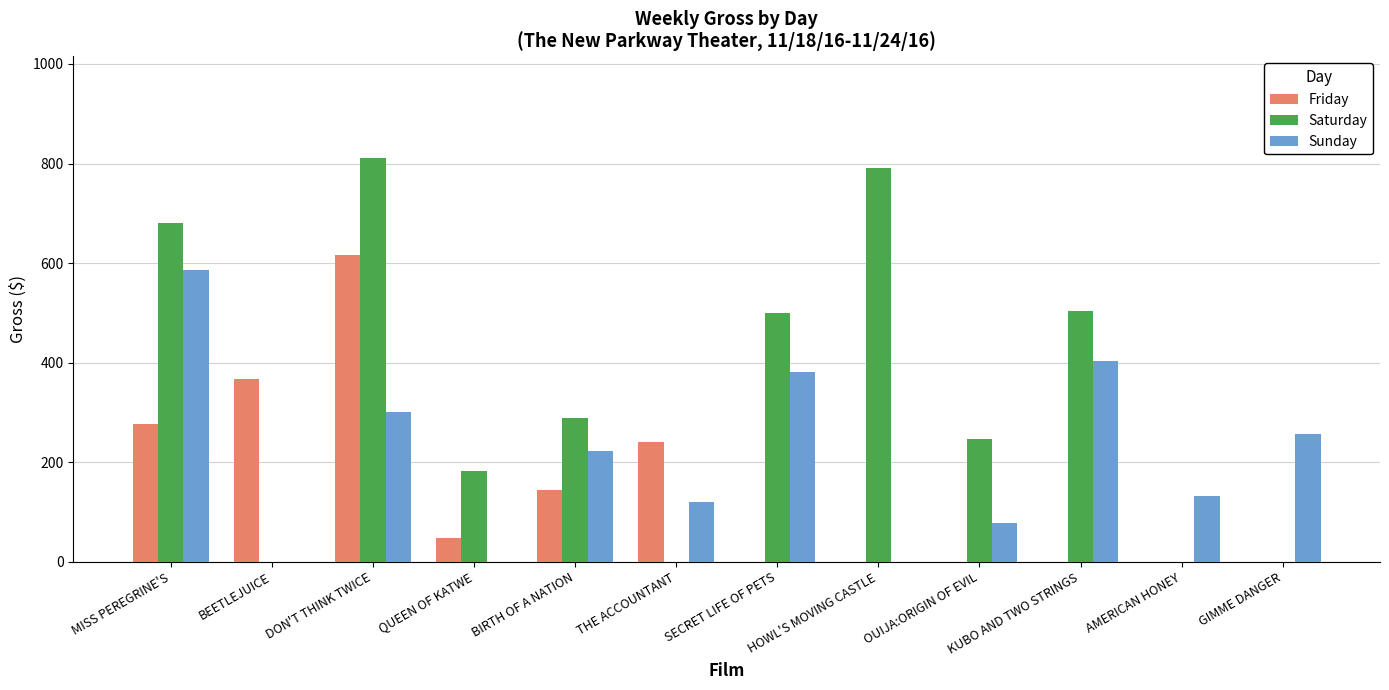

Which series has the widest spread of values?

Saturday